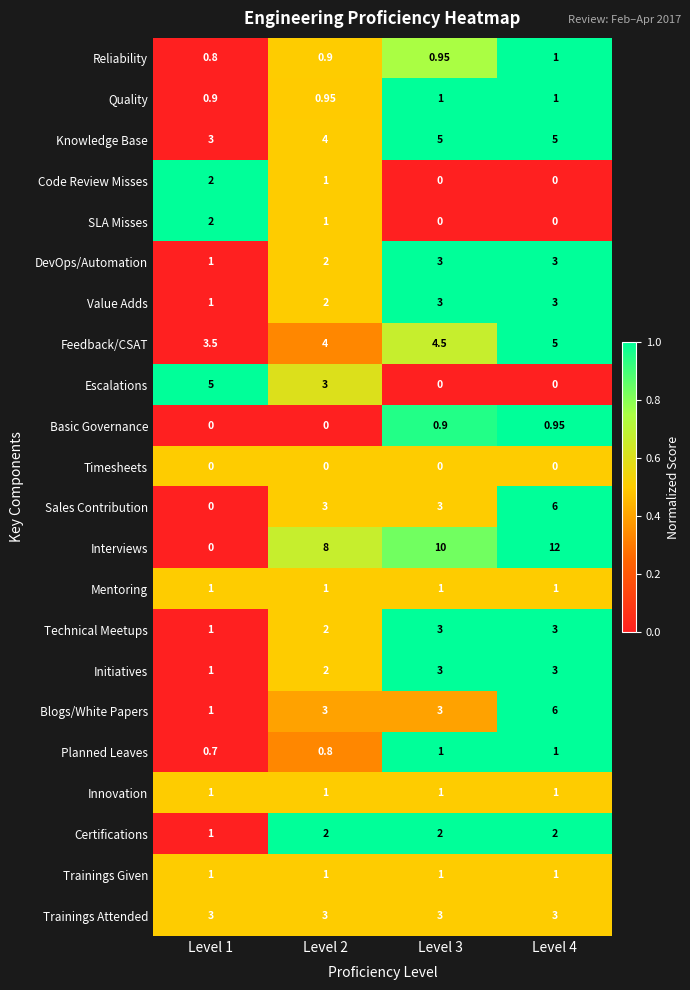

Which series has the largest range (max minus min)?

Interviews